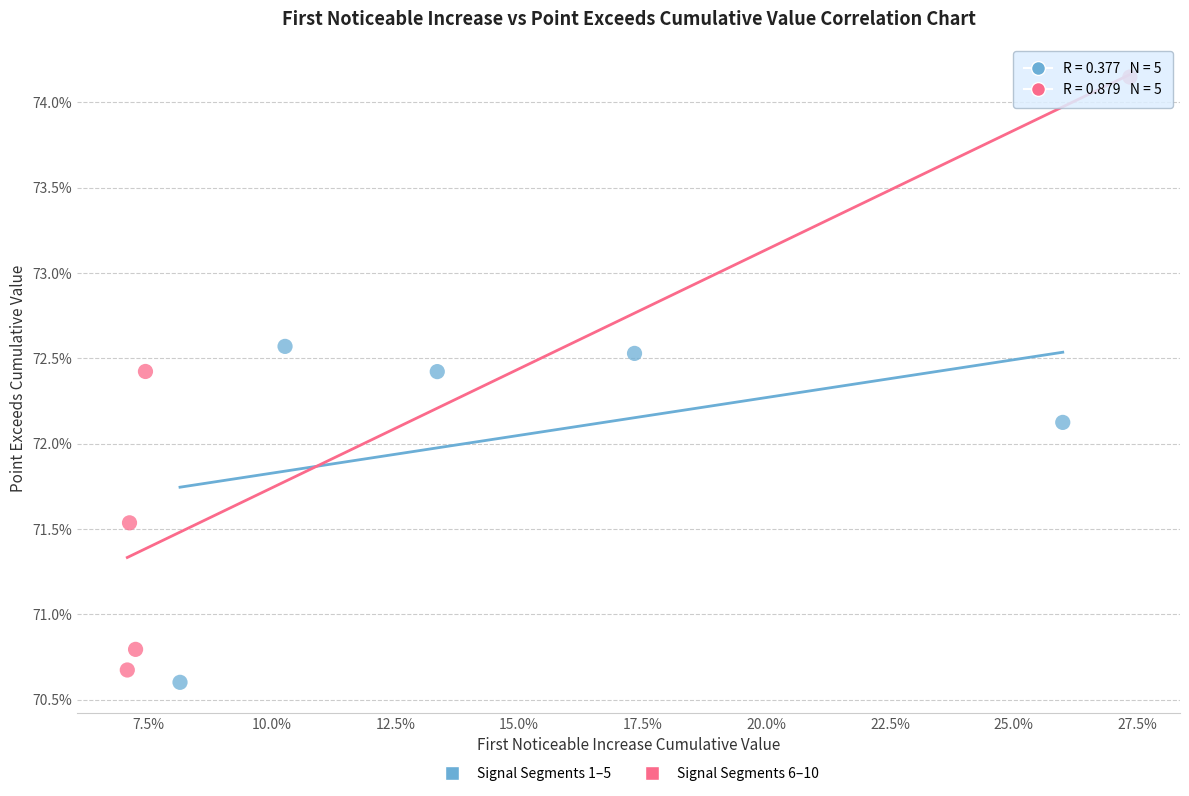

What are all the series names shown in the legend?

Signal Segments 1–5, Signal Segments 6–10